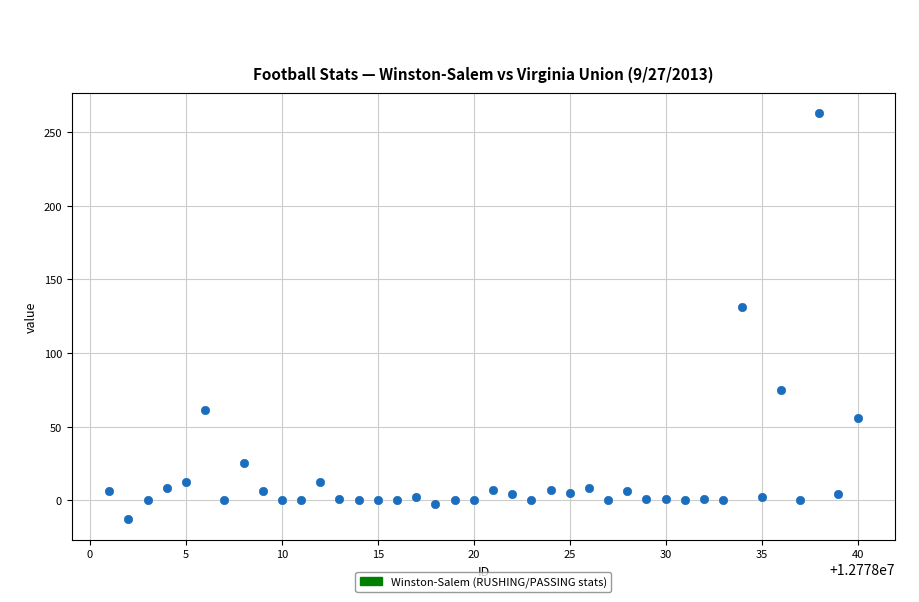

What is the range of X values (max minus min)?

39